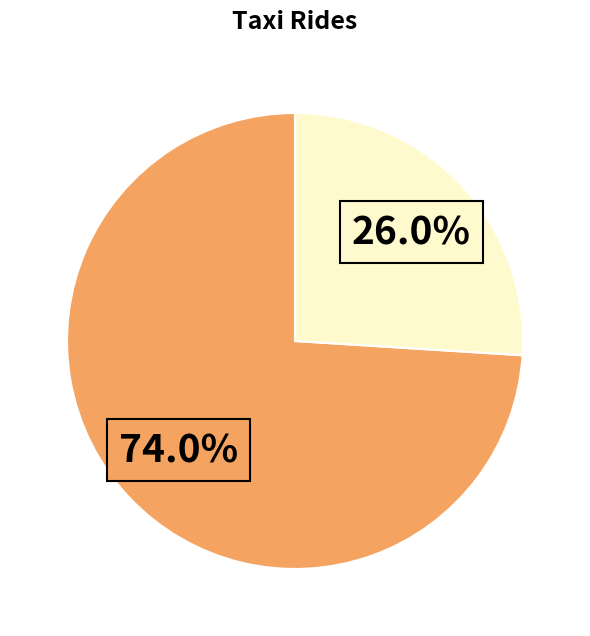

Is there a majority slice in this chart?

Yes